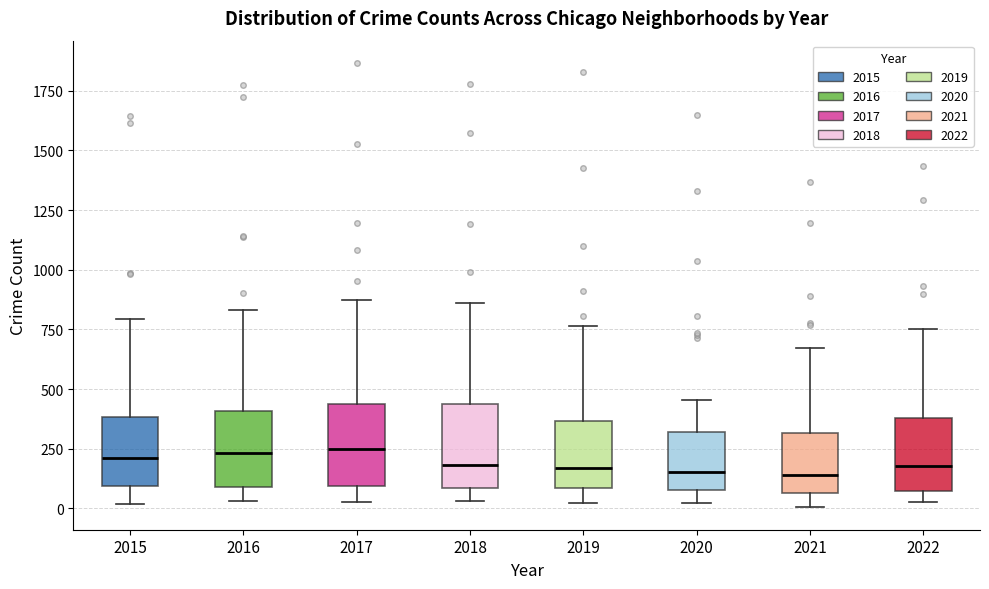

Where does the upper whisker of the box at x = 2019 end on the y-axis? The values are not printed on the chart, so give them approximately, as read against the axis.

750